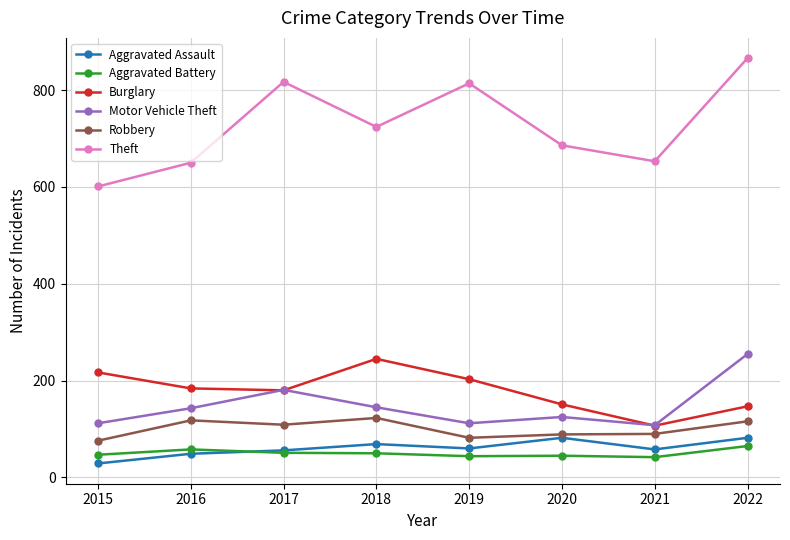

Which label corresponds to the largest value in the chart?

2022